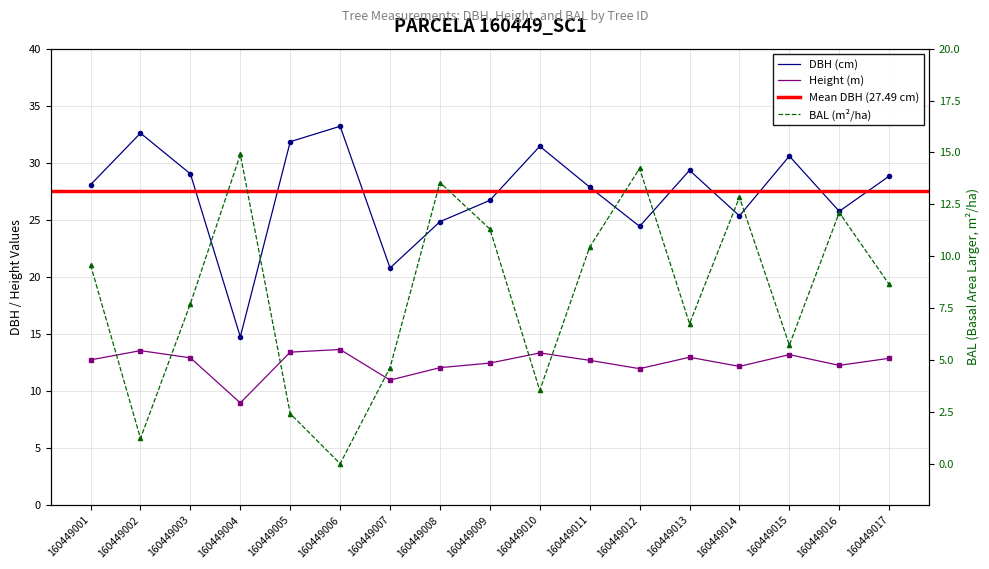

Reading left to right, list all the values displayed in this chart.

dbh: 160449001=28.1	160449002=32.6	160449003=29.0	160449004=14.8	160449005=31.9	160449006=33.2	160449007=20.8	160449008=24.8	160449009=26.7	160449010=31.4	160449011=27.9	160449012=24.4	160449013=29.3	160449014=25.4	160449015=30.6	160449016=25.8	160449017=28.8
h: 160449001=12.7	160449002=13.5	160449003=12.9	160449004=9.0	160449005=13.4	160449006=13.6	160449007=11.0	160449008=12.1	160449009=12.4	160449010=13.3	160449011=12.7	160449012=12.0	160449013=13.0	160449014=12.2	160449015=13.2	160449016=12.2	160449017=12.9
bal: 160449001=9.6	160449002=1.2	160449003=7.7	160449004=14.9	160449005=2.4	160449006=0.0	160449007=4.6	160449008=13.6	160449009=11.3	160449010=3.5	160449011=10.4	160449012=14.2	160449013=6.8	160449014=12.8	160449015=5.7	160449016=12.1	160449017=8.6
bal_intrasp: 160449001=9.6	160449002=1.2	160449003=7.7	160449004=14.9	160449005=2.4	160449006=0.0	160449007=4.6	160449008=13.6	160449009=11.3	160449010=3.5	160449011=10.4	160449012=14.2	160449013=6.8	160449014=12.8	160449015=5.7	160449016=12.1	160449017=8.6